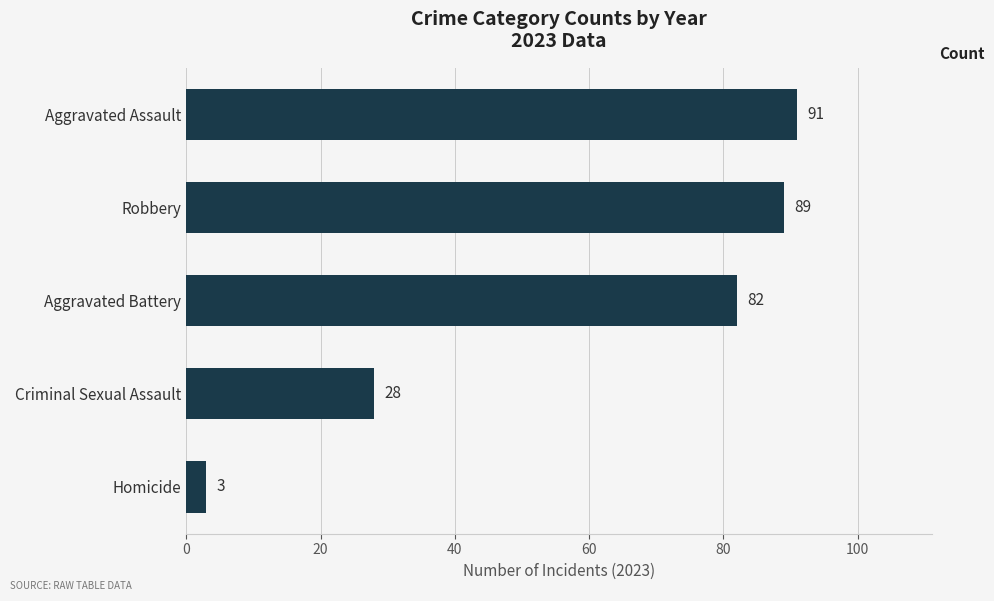

Between Robbery and Aggravated Battery, which is larger?

Robbery